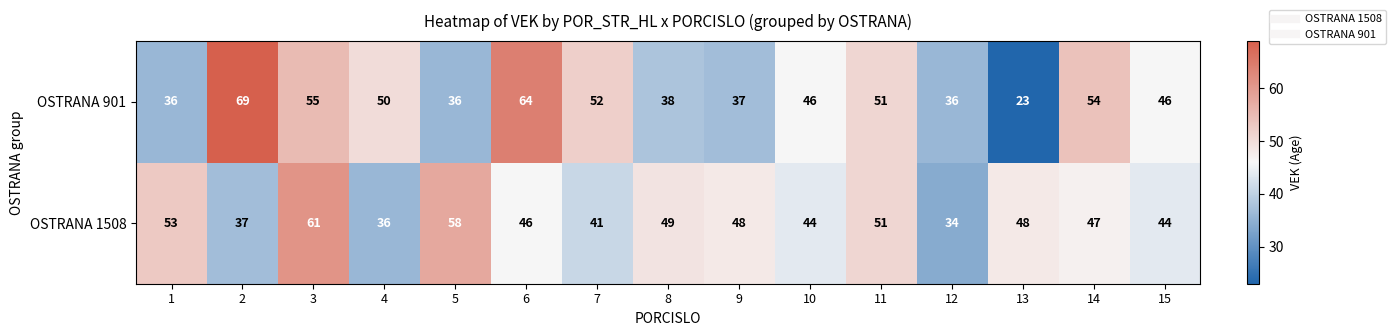

The value of OSTRANA 1508 at 15 is 44. True or false?

True